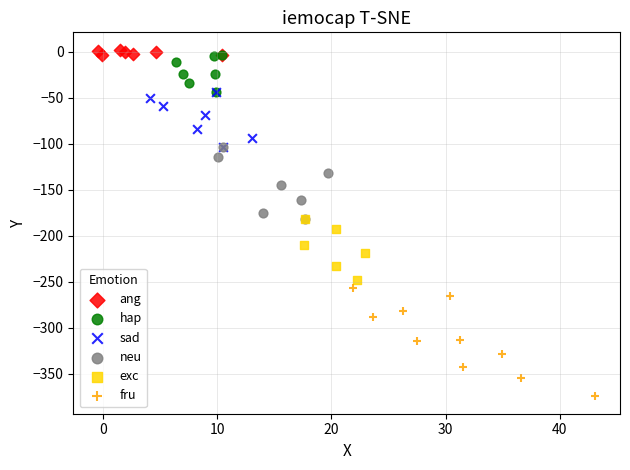

Which series reaches the minimum Y coordinate?

fru